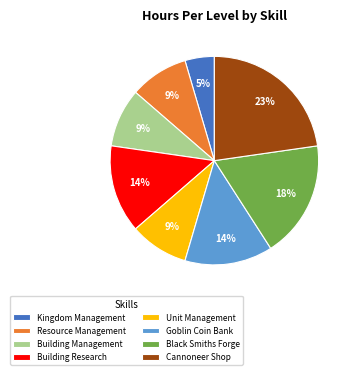

Between Black Smiths Forge and Goblin Coin Bank, which is larger?

Black Smiths Forge